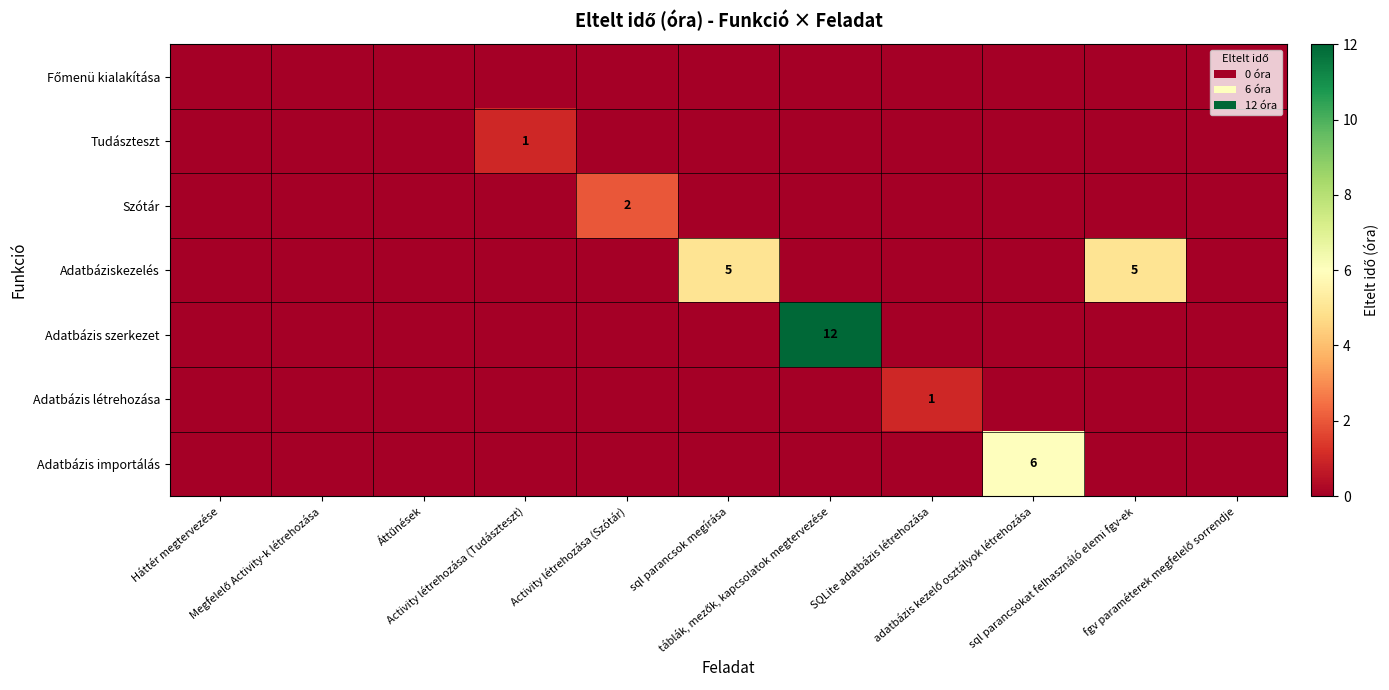

True or false: Adatbázis szerkezet has a value of -6 at fgv paraméterek megfelelő sorrendje.

False